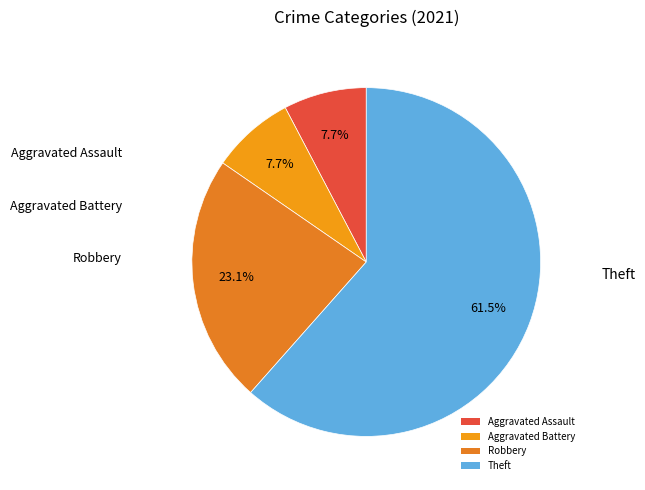

Does any single category account for the majority?

Yes